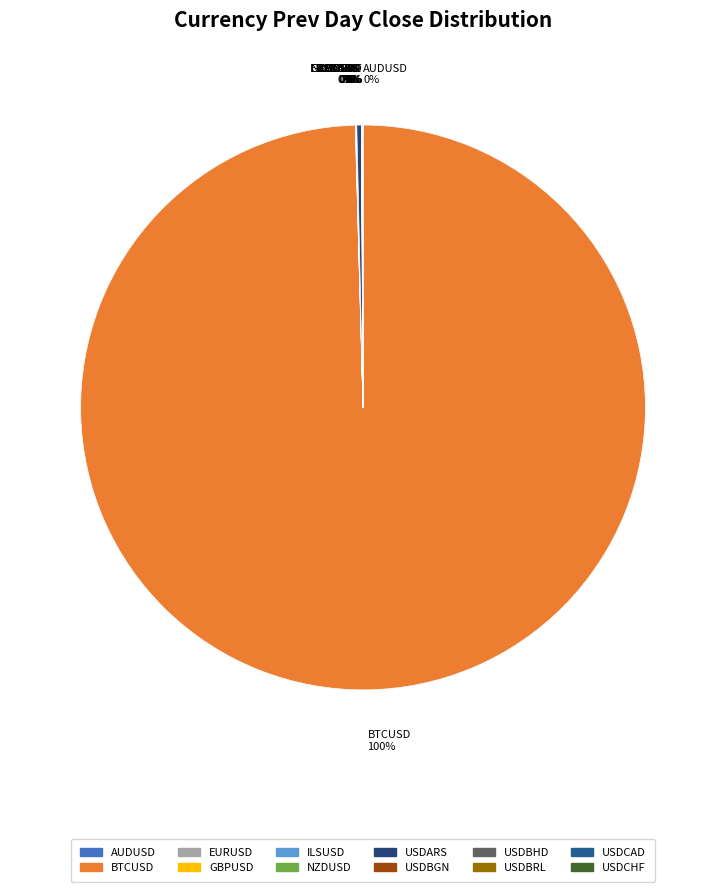

Which slice represents more than half of the pie?

BTCUSD